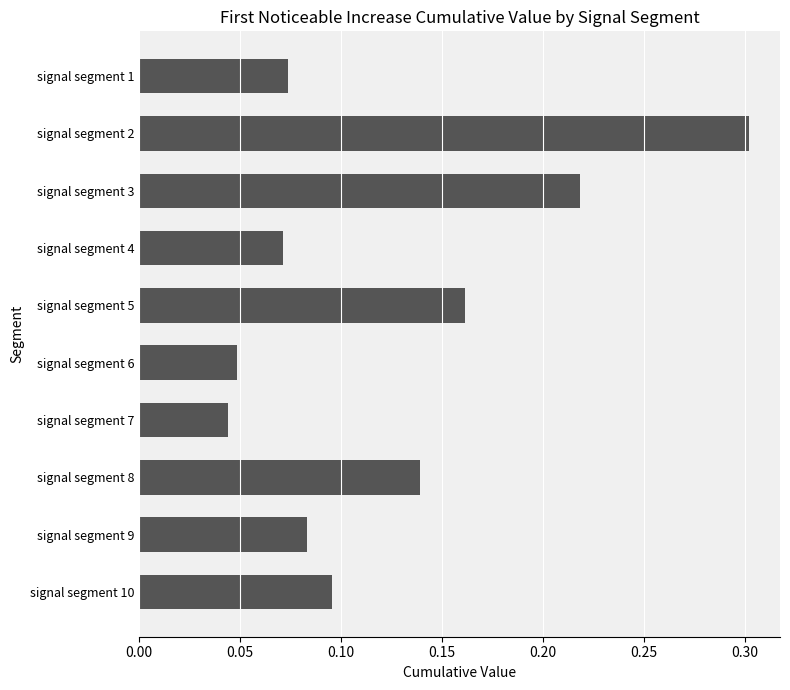

Is it true that the value at signal segment 2 is 0.2?

False